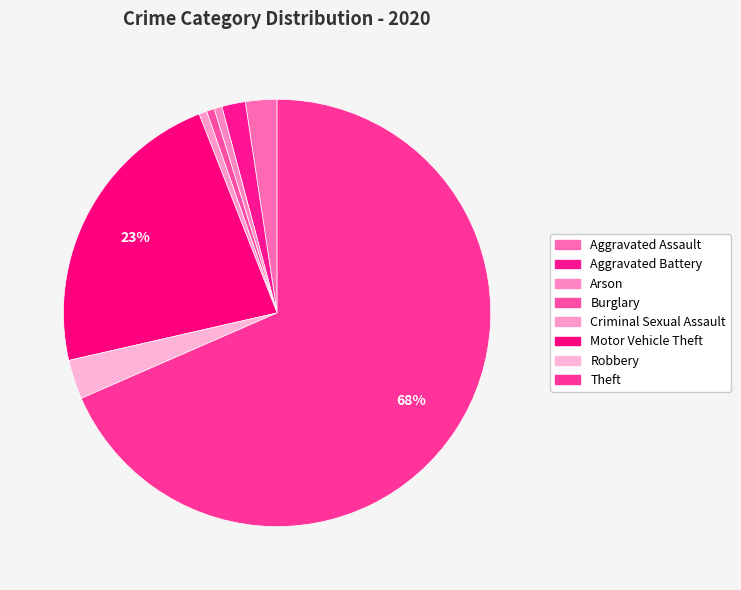

How many slices are in this pie chart?

8